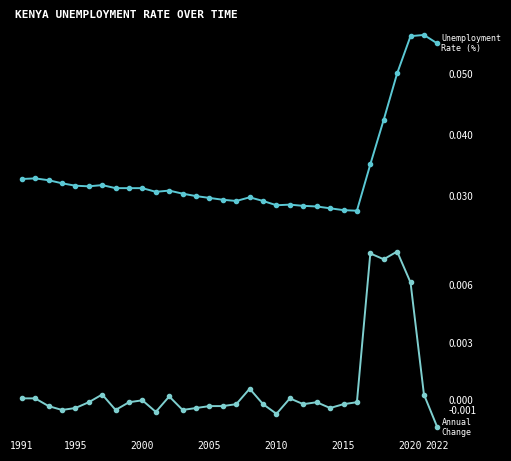

Reading left to right, extract all data points from this chart.

Unemployment Rate (%): 0.0	0.0	0.0	0.0	0.0	0.0	0.0	0.0	0.0	0.0	0.0	0.0	0.0	0.0	0.0	0.0	0.0	0.0	0.0	0.0	0.0	0.0	0.0	0.0	0.0	0.0	0.0	0.0	0.1	0.1	0.1	0.1
Annual Change: 0.0	0.0	-0.0	-0.0	-0.0	-0.0	0.0	-0.0	-0.0	0.0	-0.0	0.0	-0.0	-0.0	-0.0	-0.0	-0.0	0.0	-0.0	-0.0	0.0	-0.0	-0.0	-0.0	-0.0	-0.0	0.0	0.0	0.0	0.0	0.0	-0.0